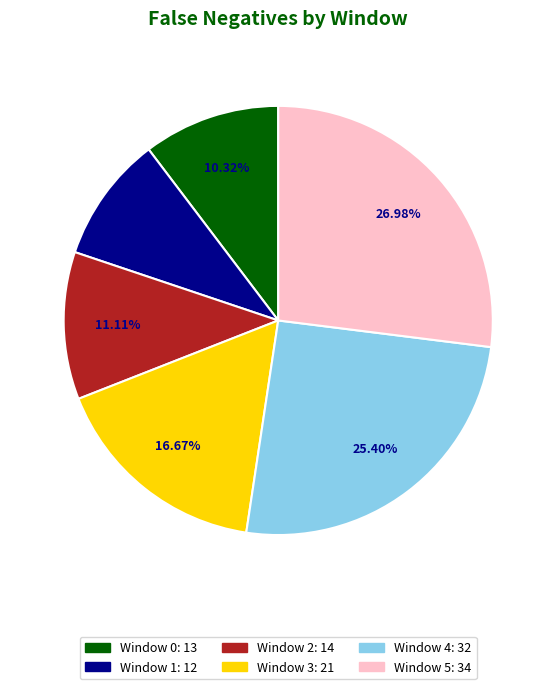

Is it true that Window 1 is 10% of the pie?

True